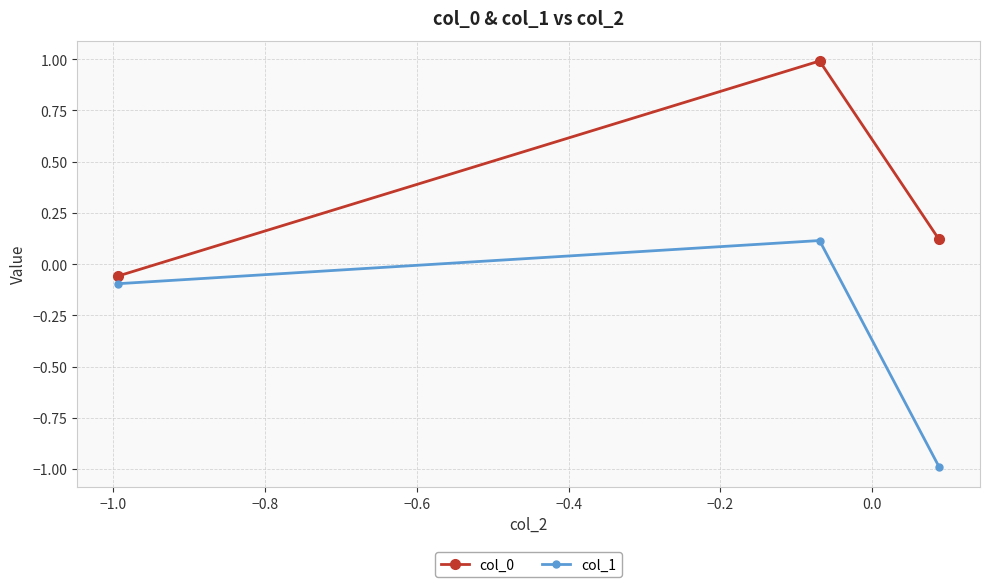

What is the sum of all col_1 values?

-1.0